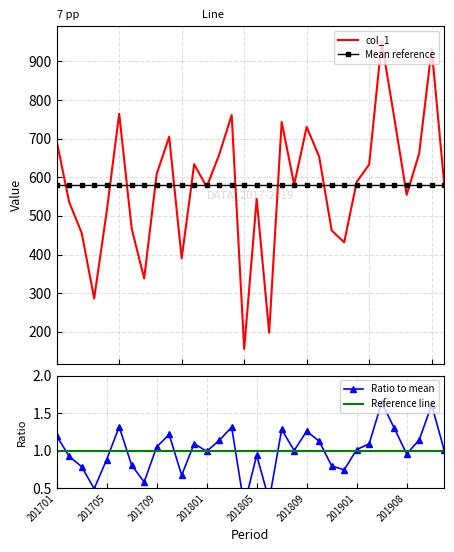

Is it true that the value at 201704 is 286.2?

True